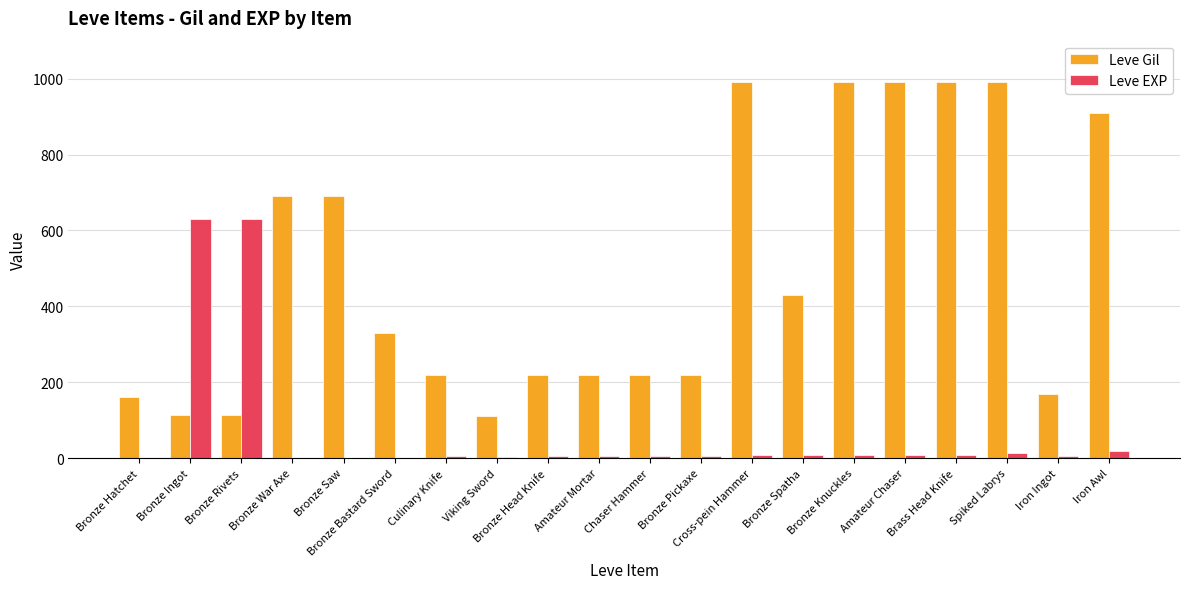

What is the highest value of the Leve EXP series?

630